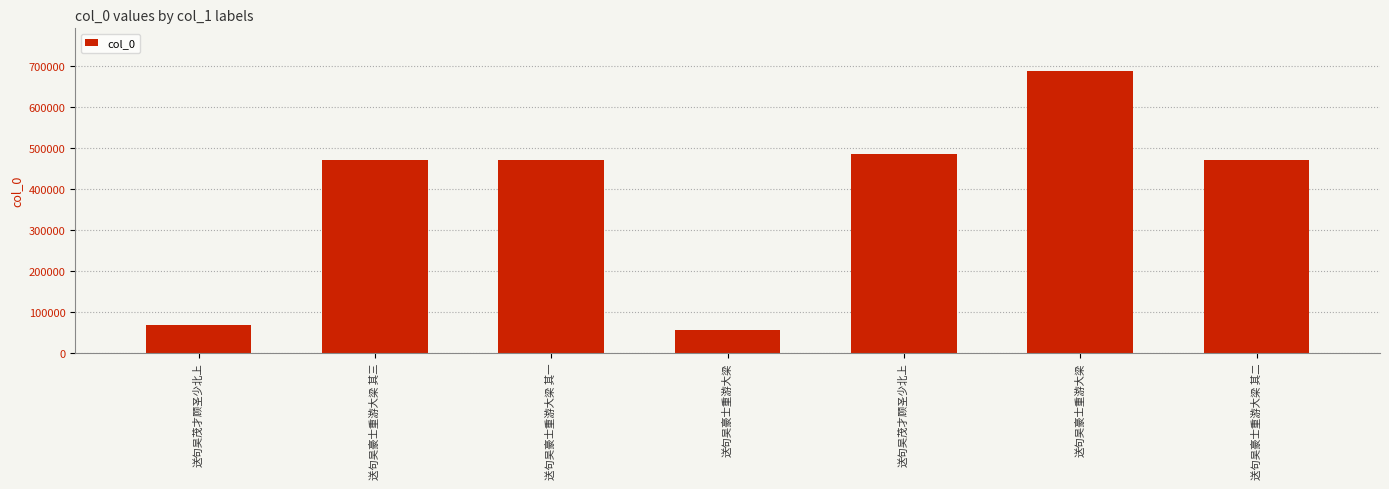

What is the difference between the maximum and minimum values?

634134